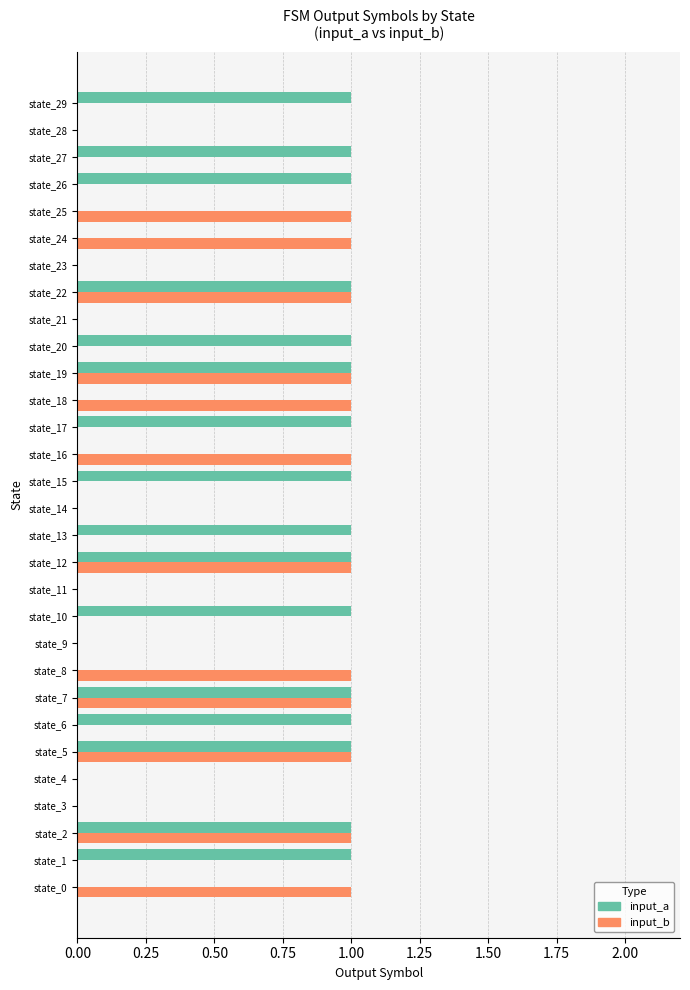

What is the sum of all input_a values?

16